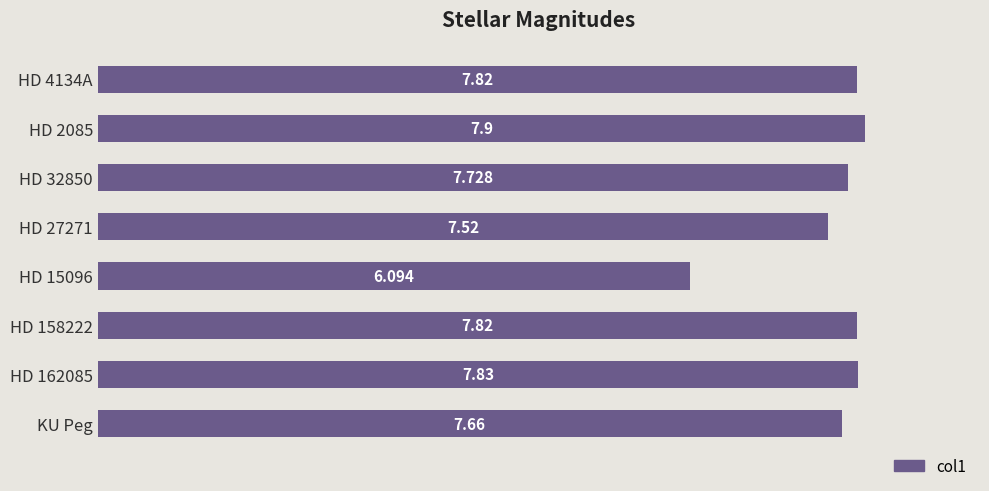

What is the minimum value shown in the chart?

6.1